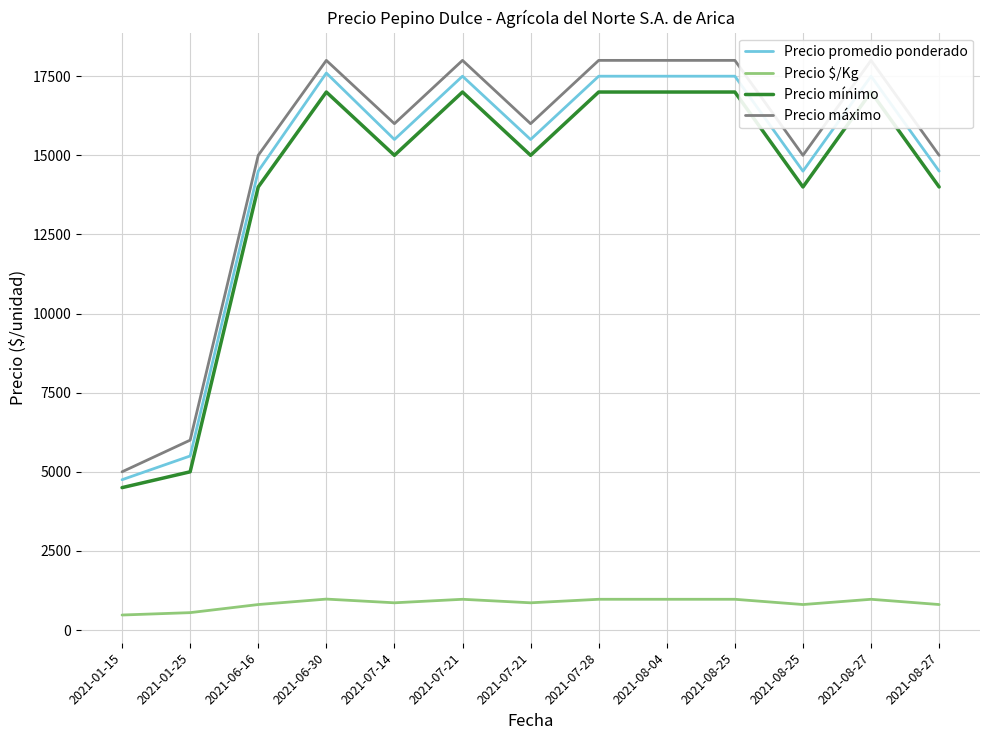

Where is Precio $/Kg nearest to the value 726?

2021-06-16